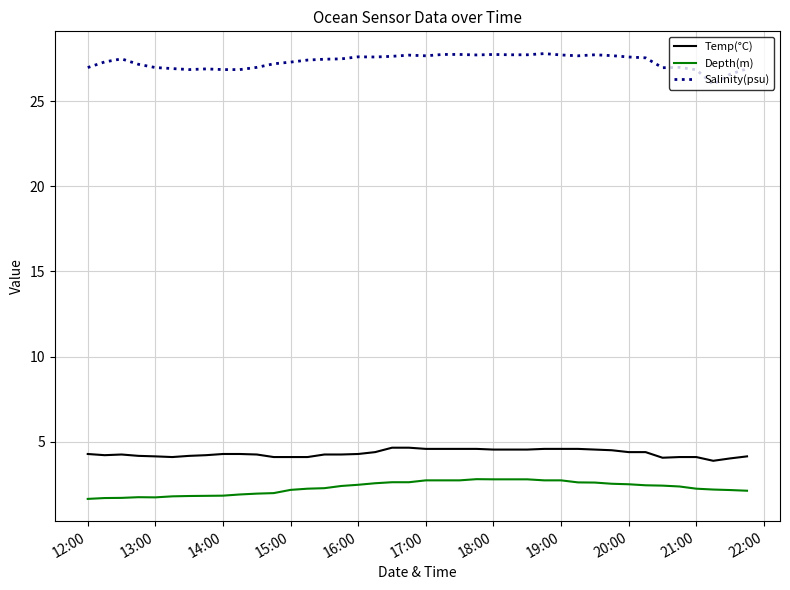

Rank the series by their maximum value, from lowest to highest.

Depth(m), Temp(°C), Salinity(psu)